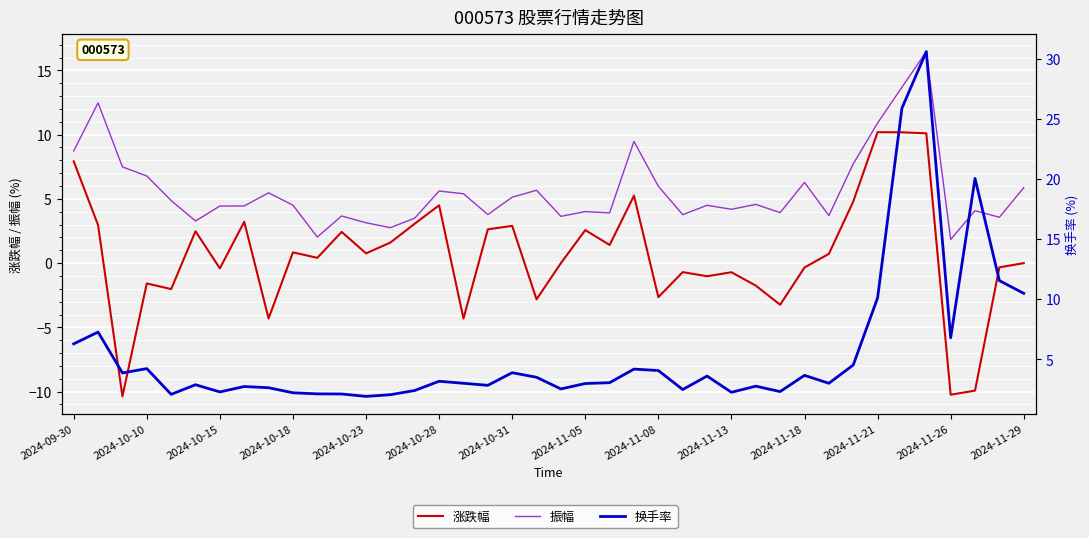

How many lines are shown in the chart?

3